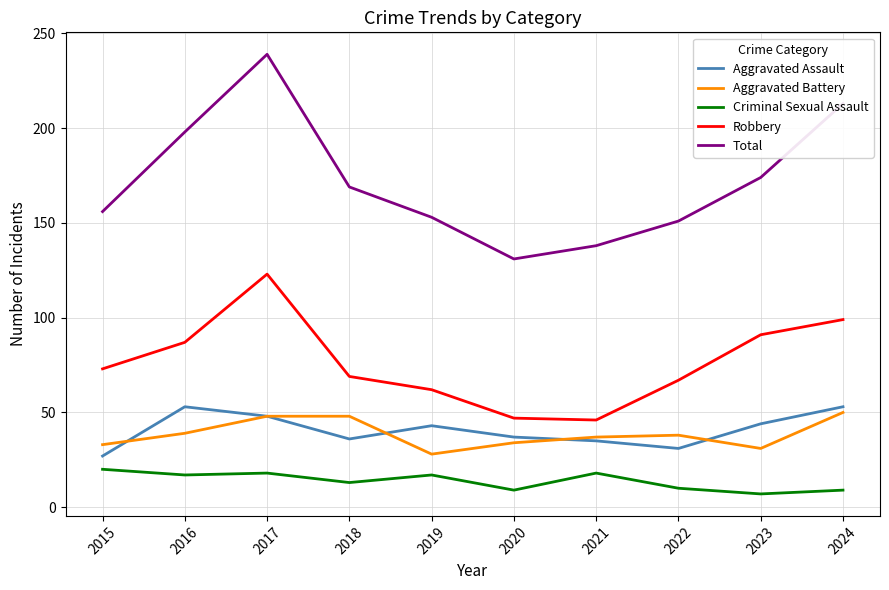

What is the highest value of the Aggravated Battery series?

50